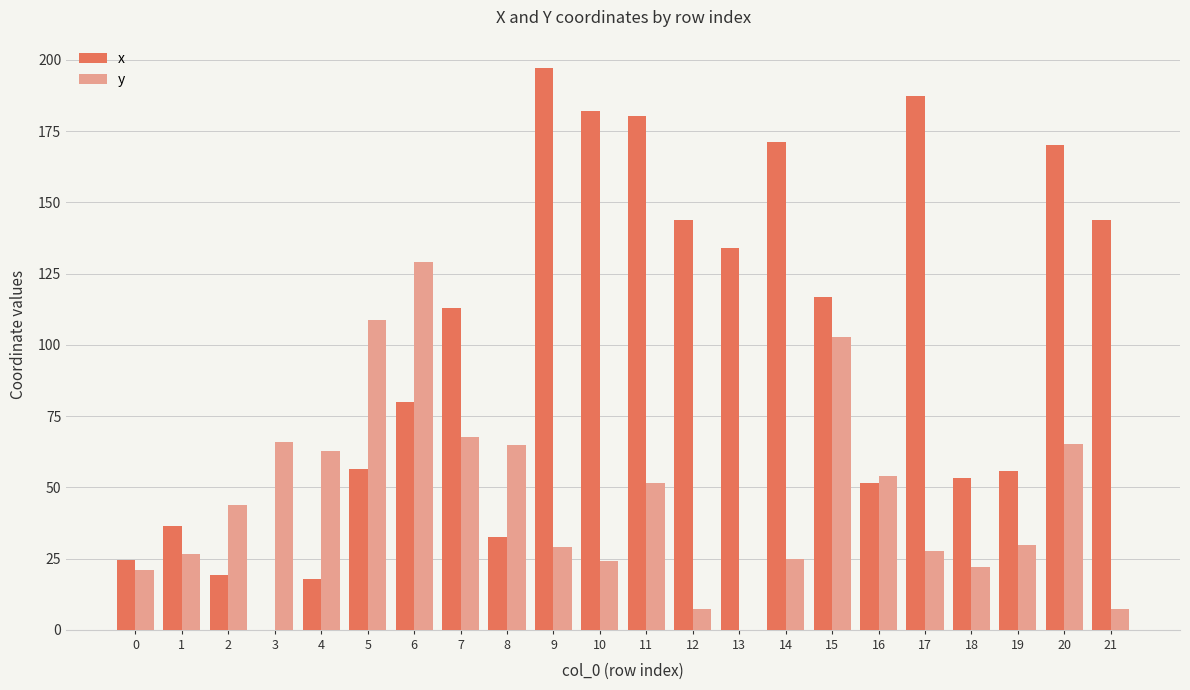

At which category does the chart reach its peak across all series?

9